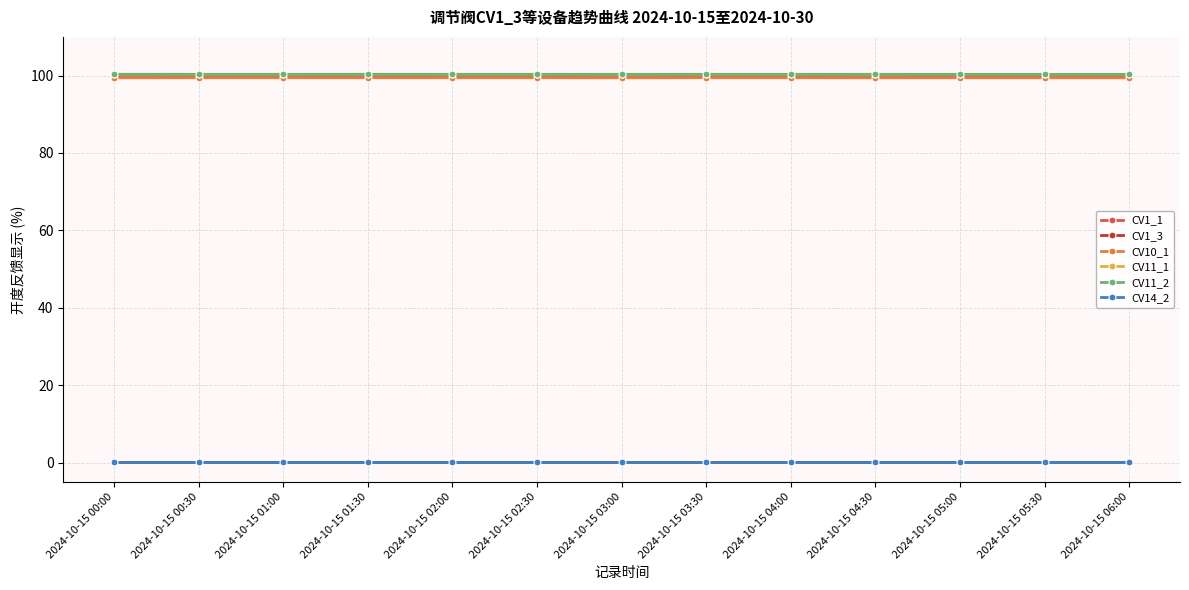

What are all the series names shown in the legend?

CV1_1, CV1_3, CV10_1, CV11_1, CV11_2, CV14_2